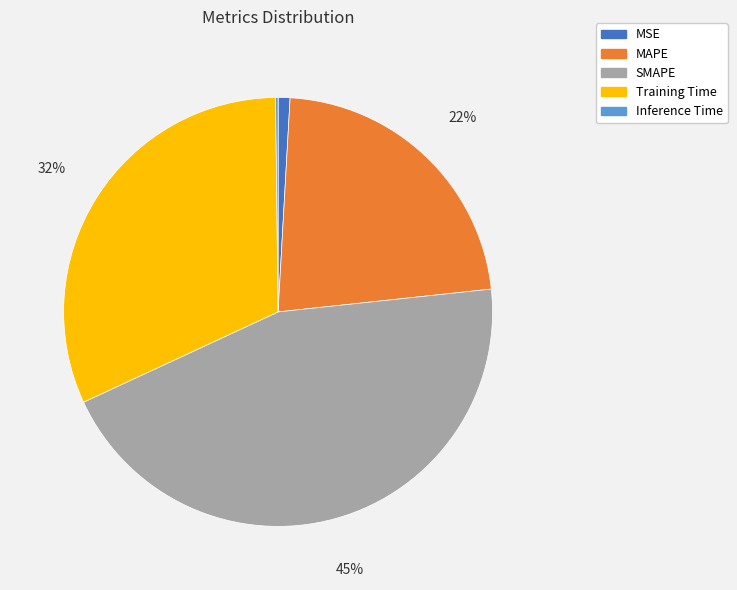

What is the largest slice in the pie chart?

SMAPE